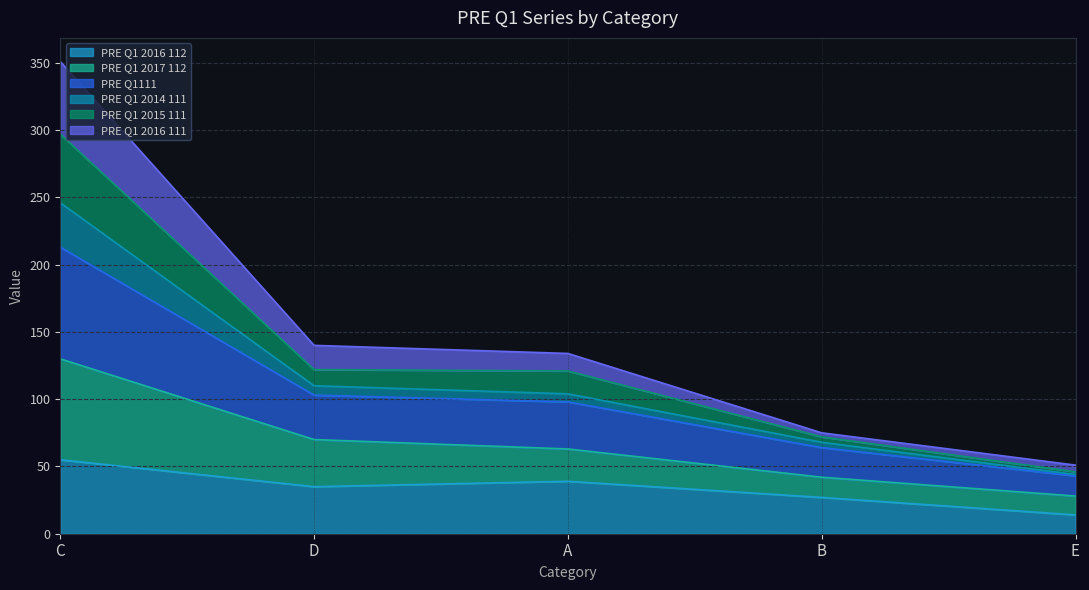

What is the total value across all series at C?

351